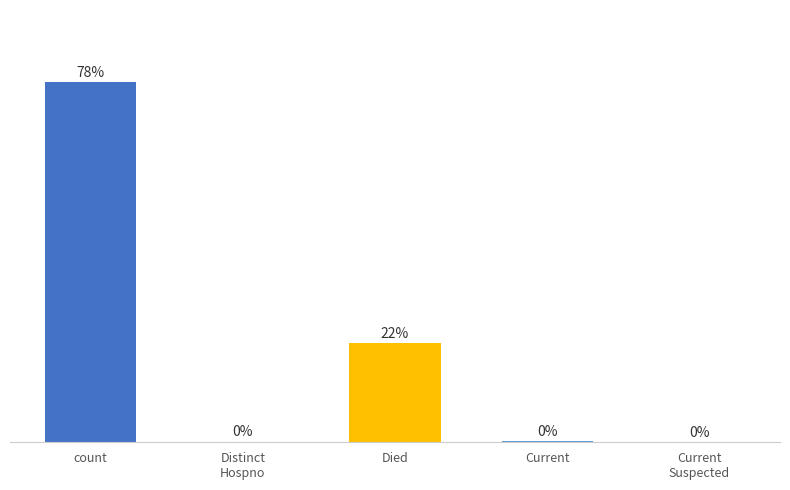

Are the bars horizontal?

No